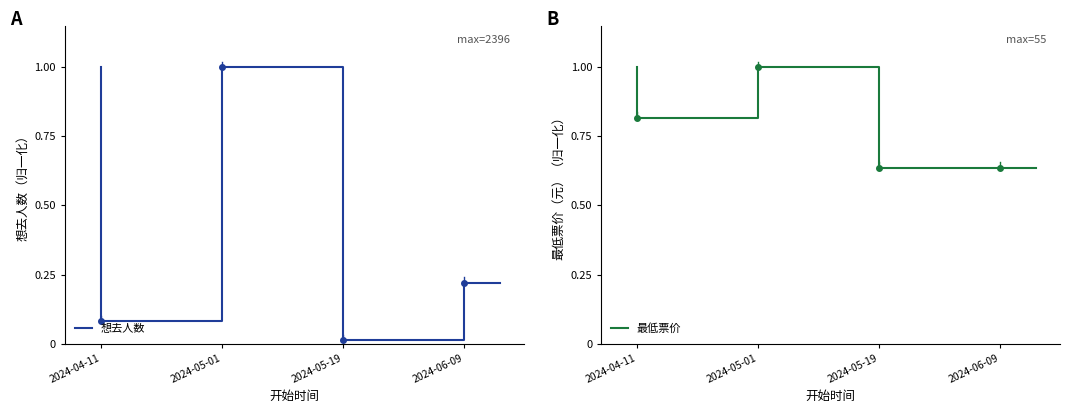

Does the chart have visible grid lines?

No